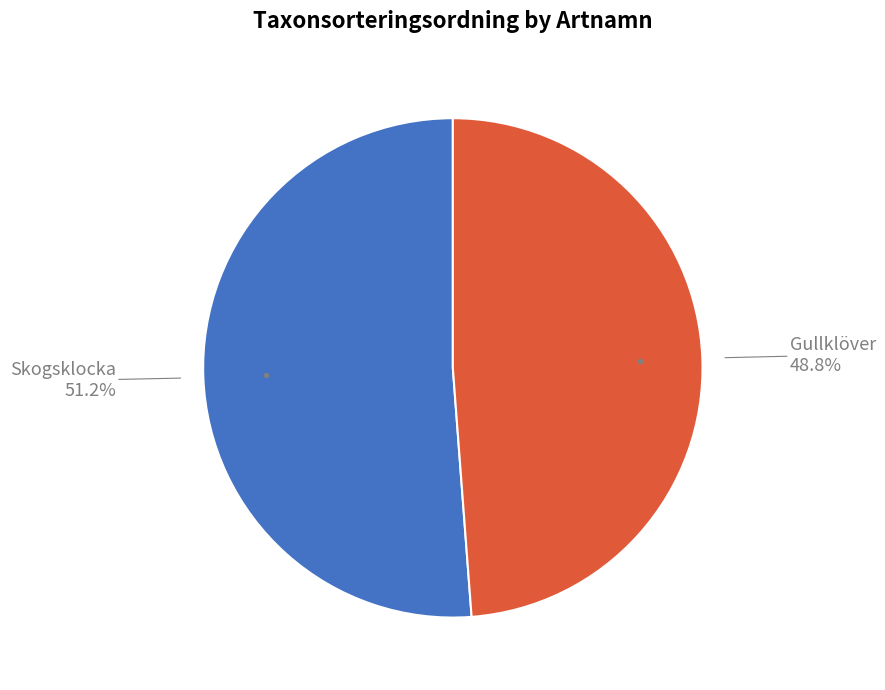

Does any single category account for the majority?

Yes